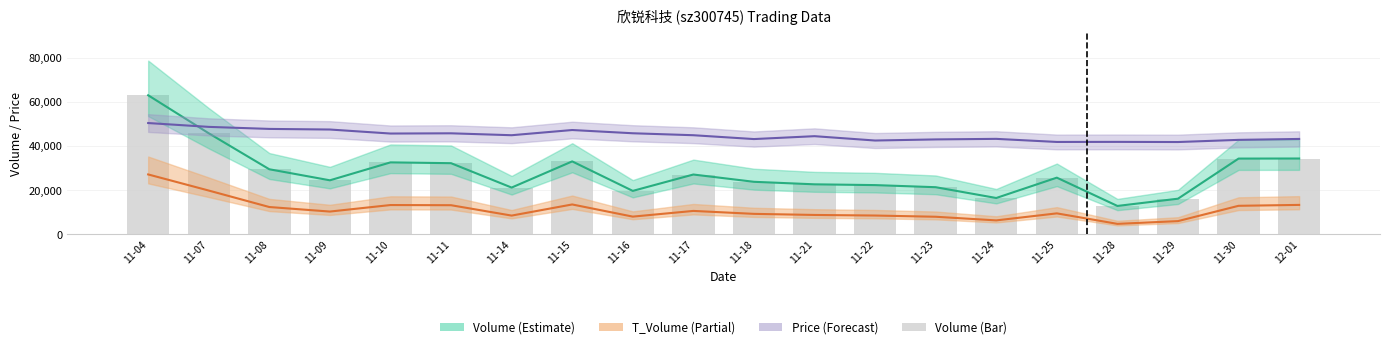

At which label is the value closest to 37875?

12-01